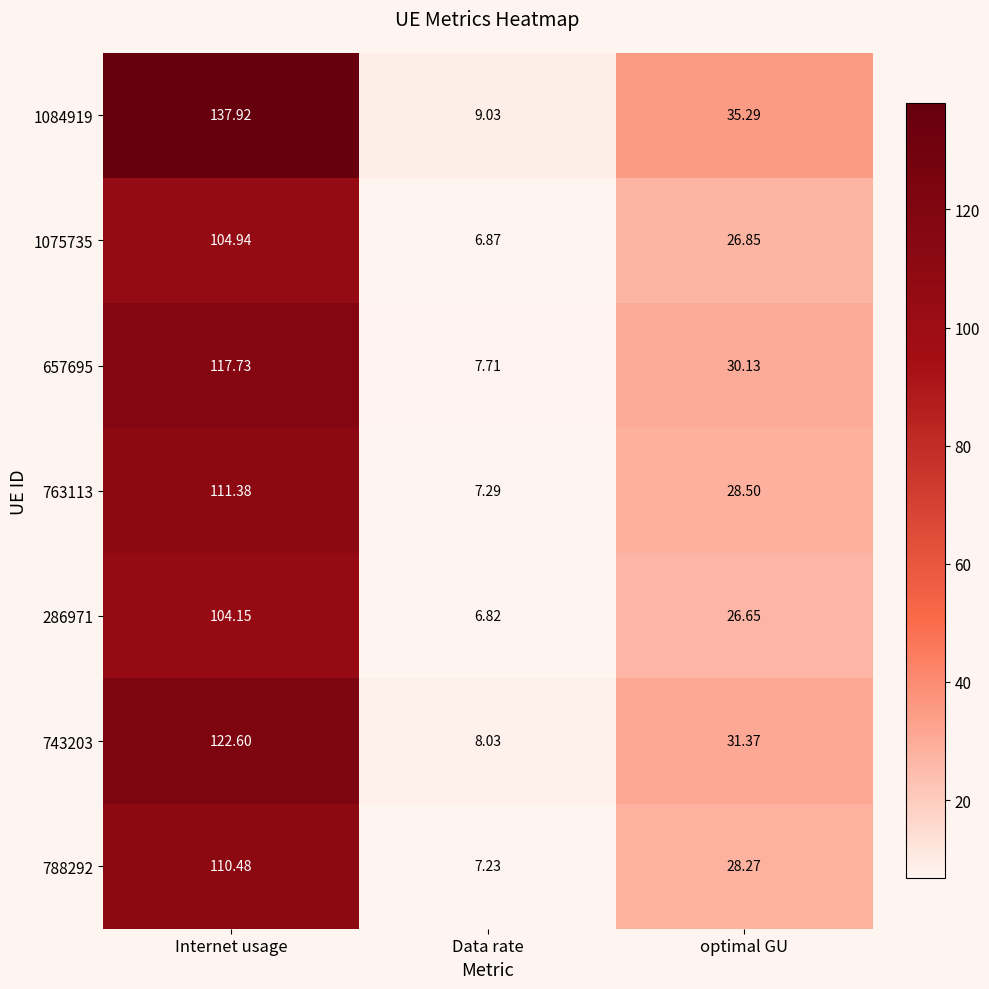

Rank the series at optimal GU from highest to lowest value.

1084919, 743203, 657695, 763113, 788292, 1075735, 286971